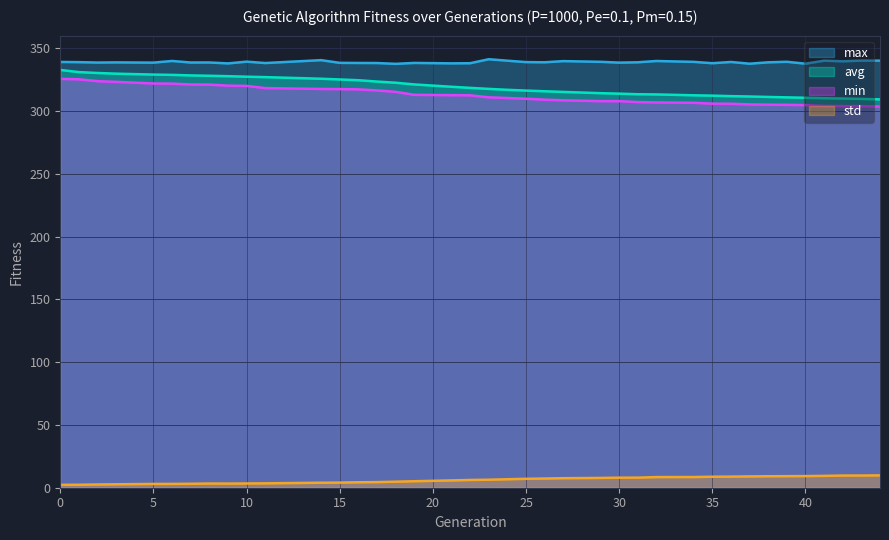

What is the approximate value of avg at 16?

324.5